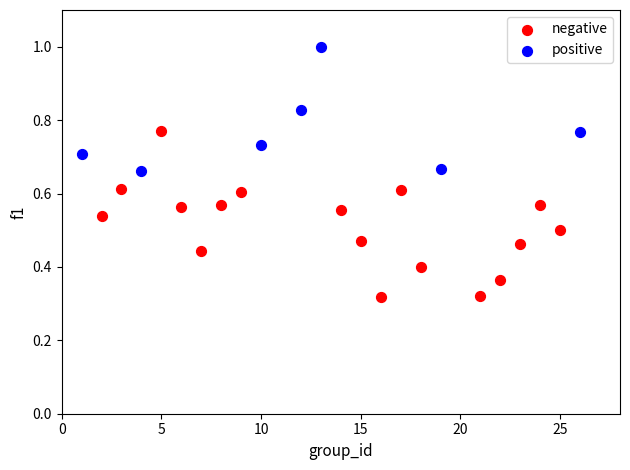

Which series reaches the maximum Y coordinate?

positive